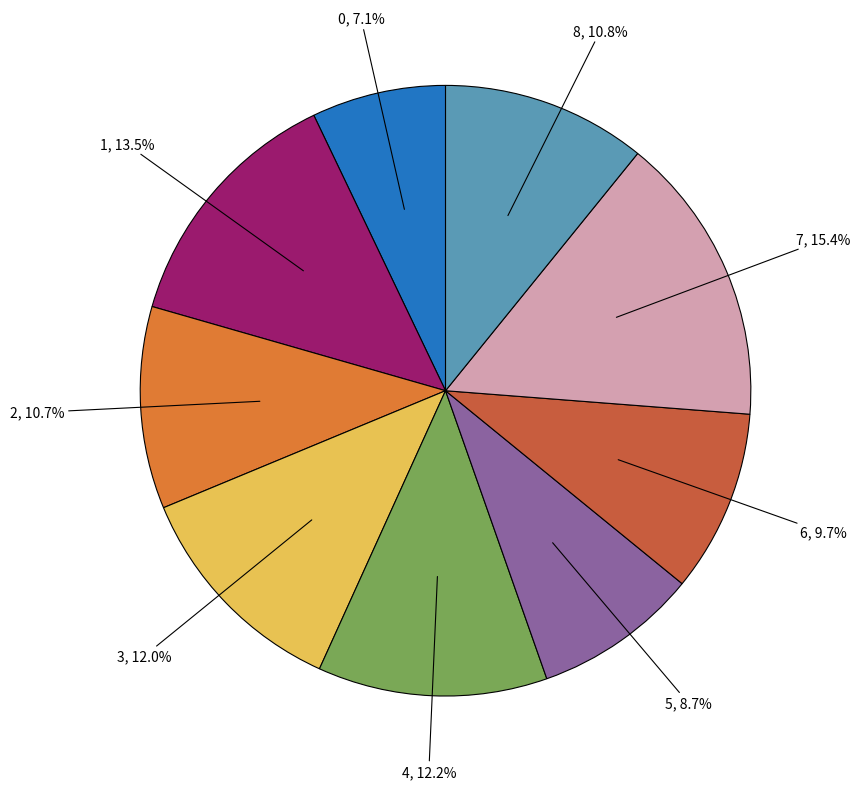

How many slices are in this pie chart?

9